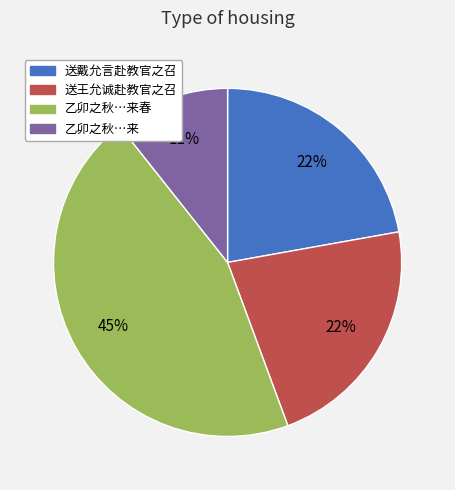

Is there any slice that represents more than half of the pie?

No